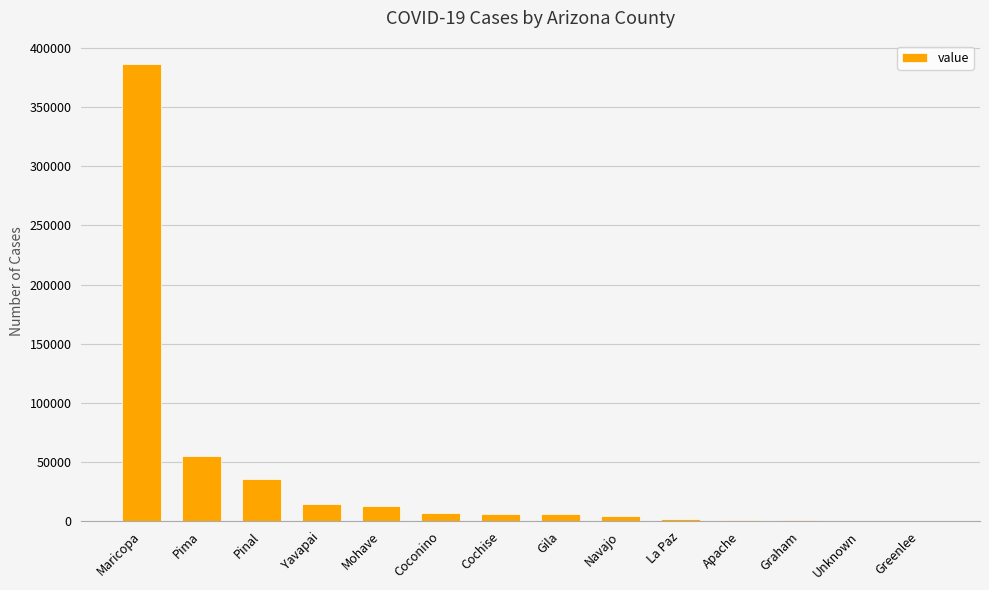

The value at Navajo is 4591. True or false?

True